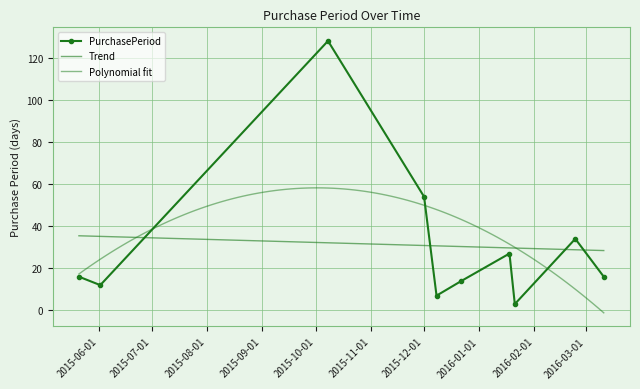

What is the value of the 4th point from the left?

54